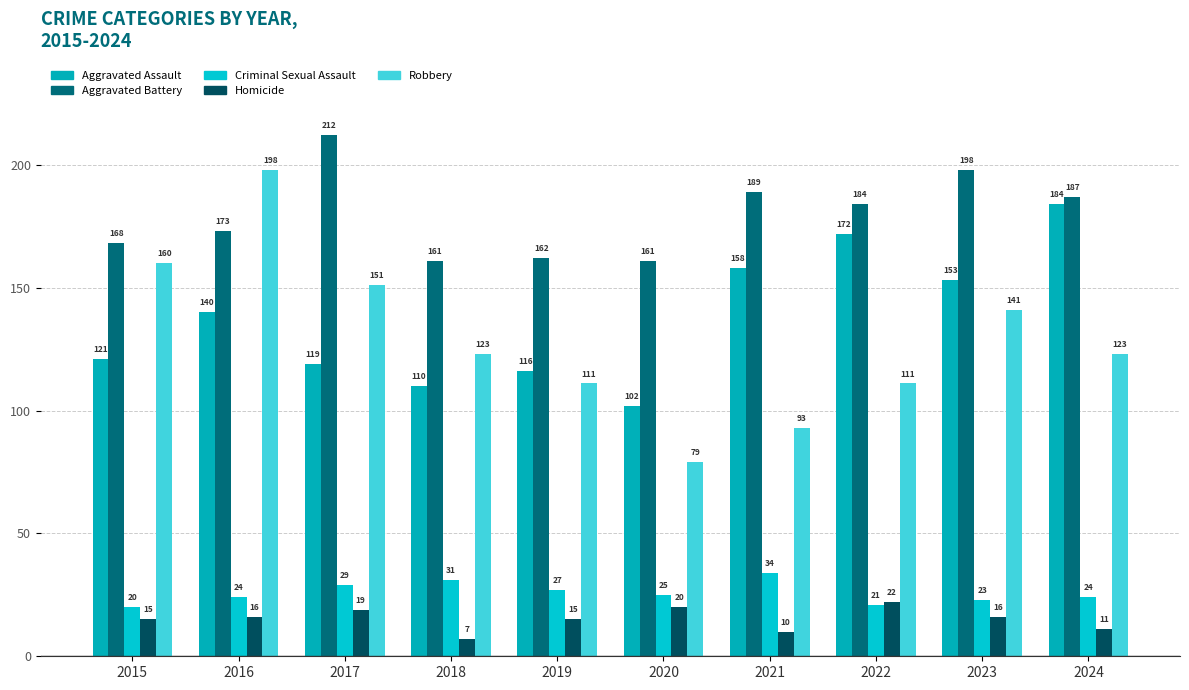

What is the smallest value displayed?

7